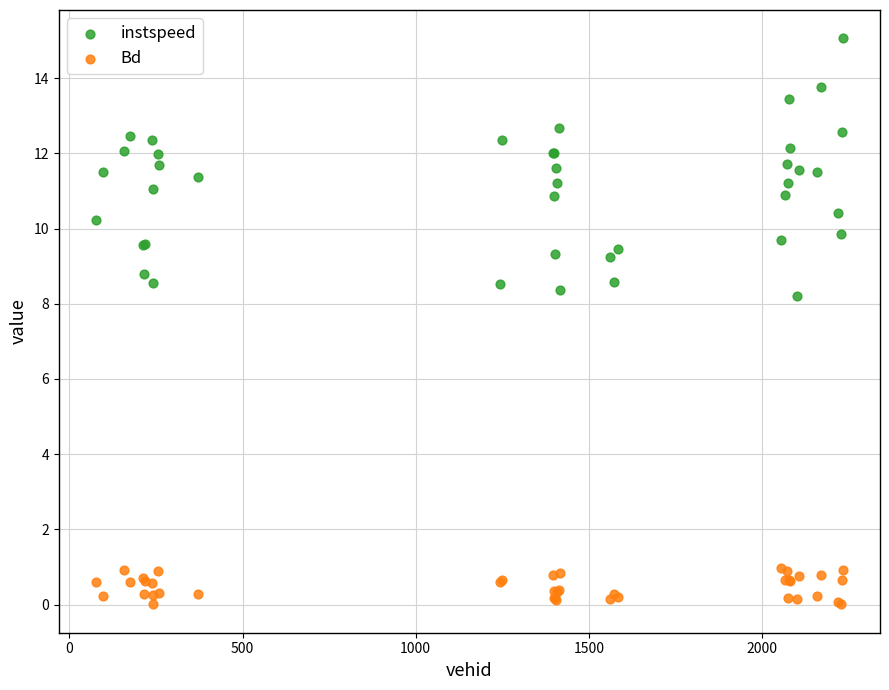

Which series contains the highest Y value?

instspeed